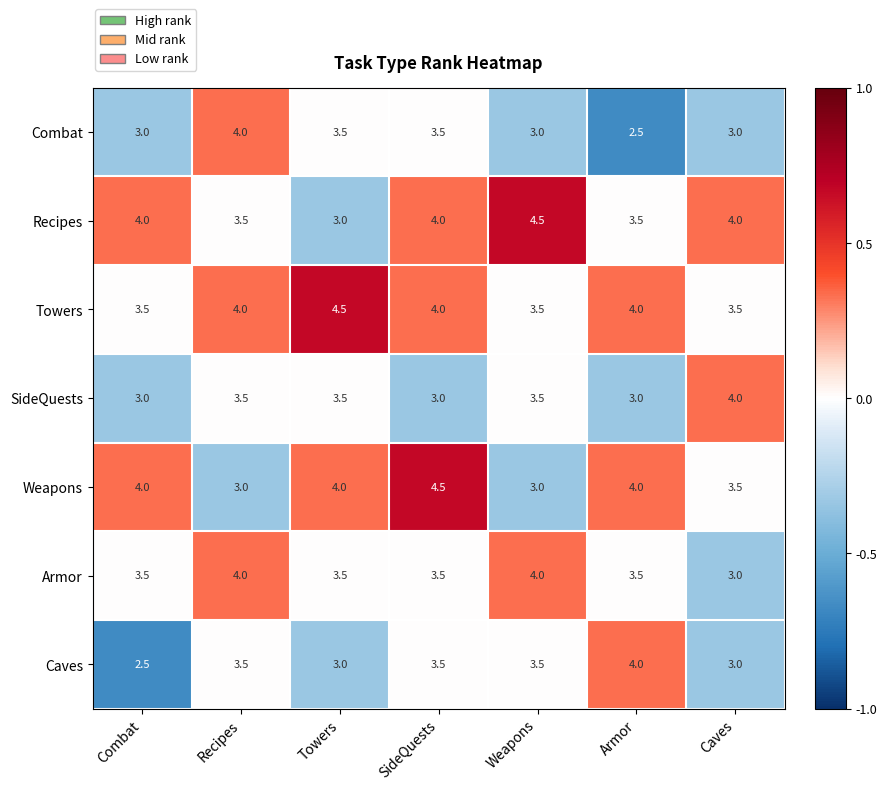

What is the maximum value shown in the chart?

4.5